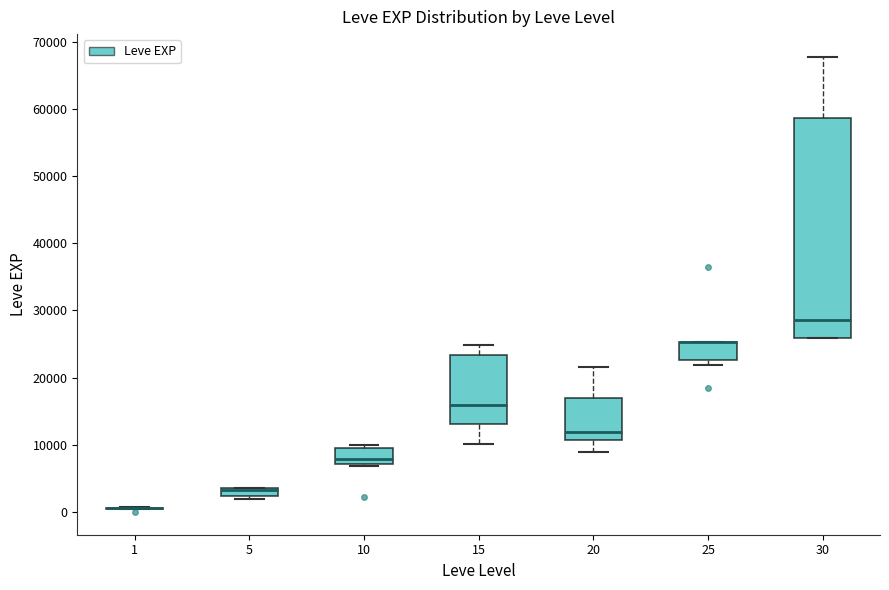

Where is the lower edge of the box at x = 15 on the y-axis? The values are not printed on the chart, so give them approximately, as read against the axis.

13000